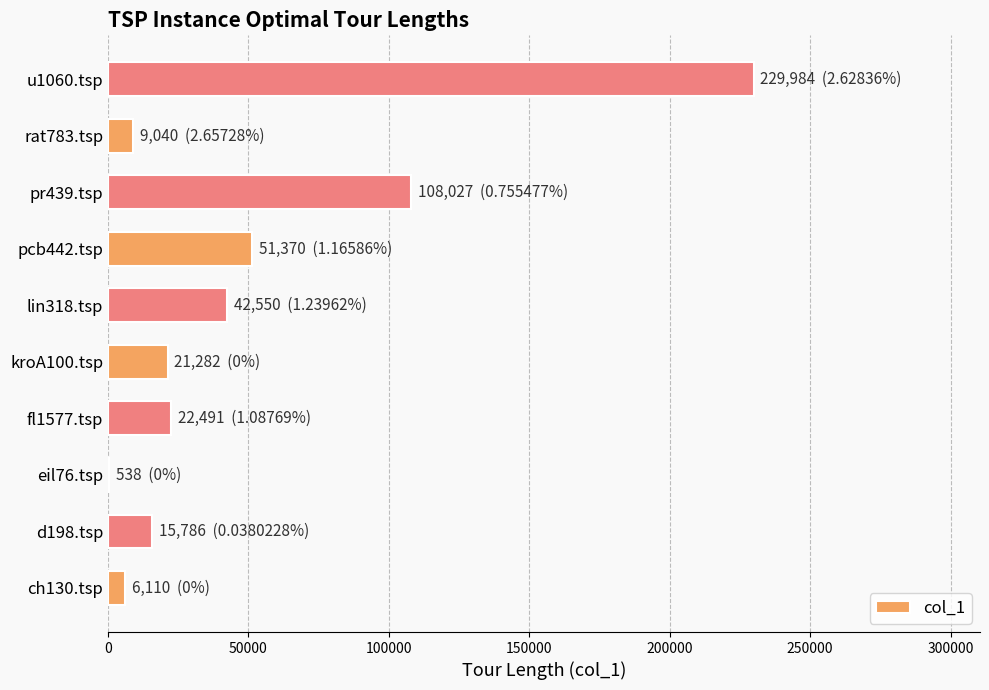

Where is the data nearest to the value 115261?

pr439.tsp